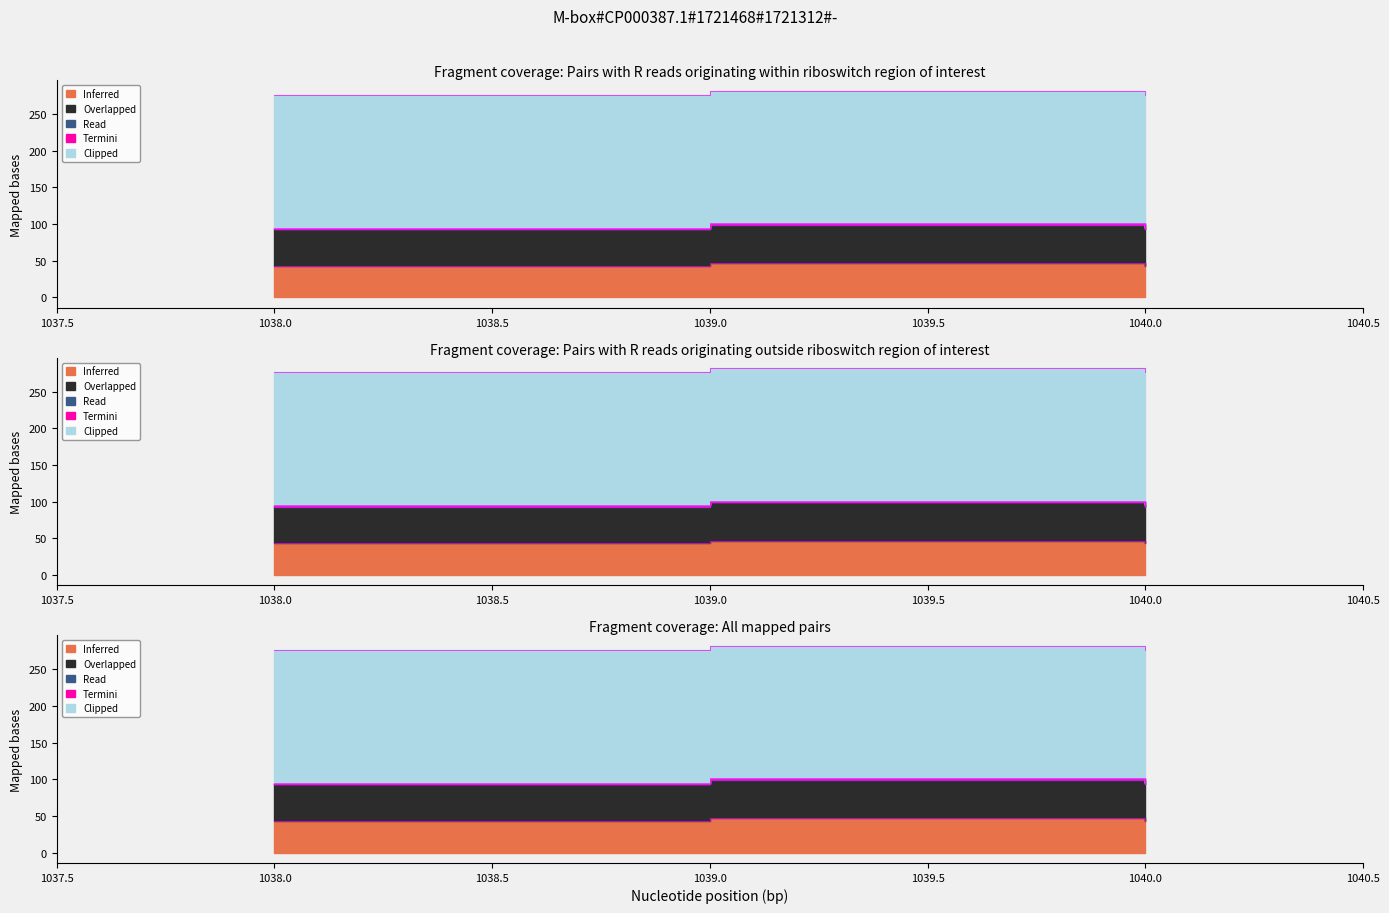

Which series changed the most between 1039.0 and 1040.0?

Inferred